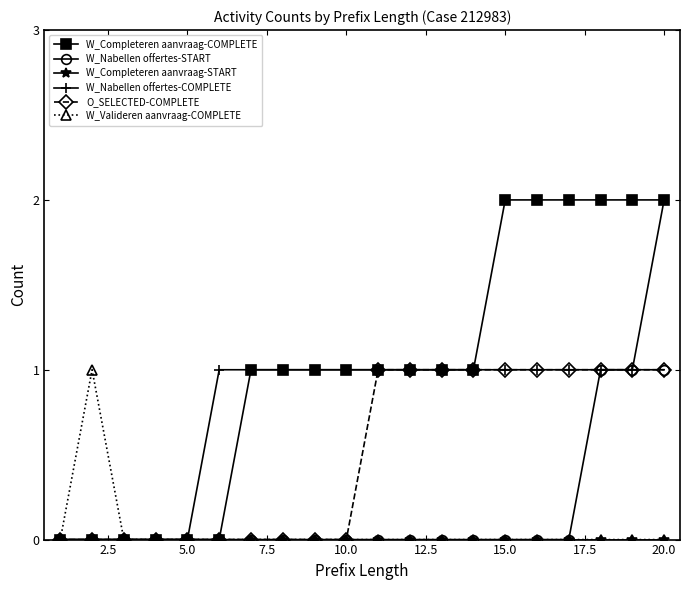

Which series has the largest total across all categories?

W_Completeren aanvraag-COMPLETE